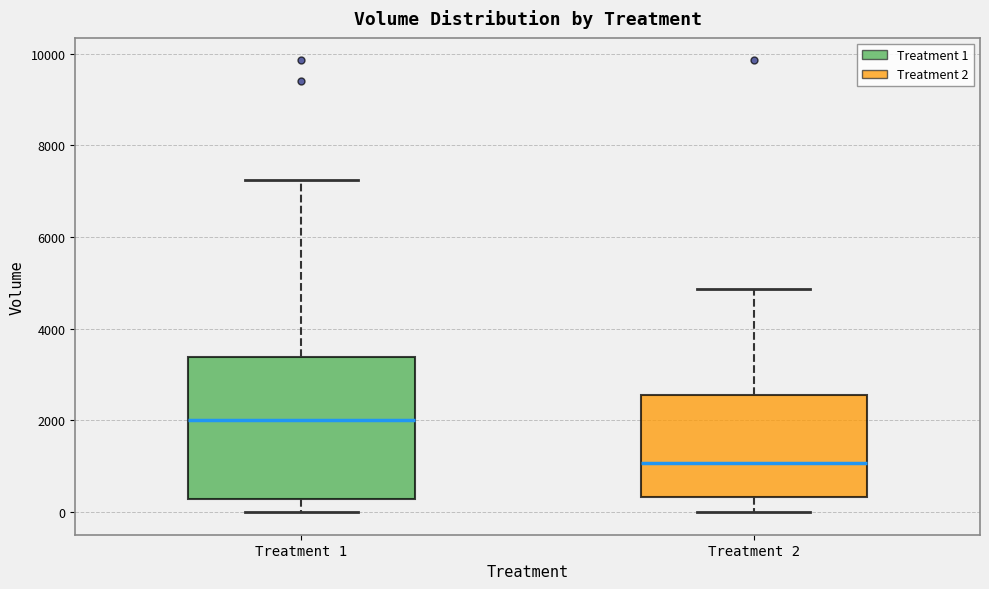

Reading left to right, transcribe this box plot: for each box, give where its median line is, the range the box spans, and where its two whiskers end, as read against the y-axis. The values are not printed on the chart, so give them approximately, as read against the axis.

Treatment 1: median 2000, box 200 to 3400, whiskers 0 to 7200
Treatment 2: median 1000, box 400 to 2600, whiskers 0 to 4800